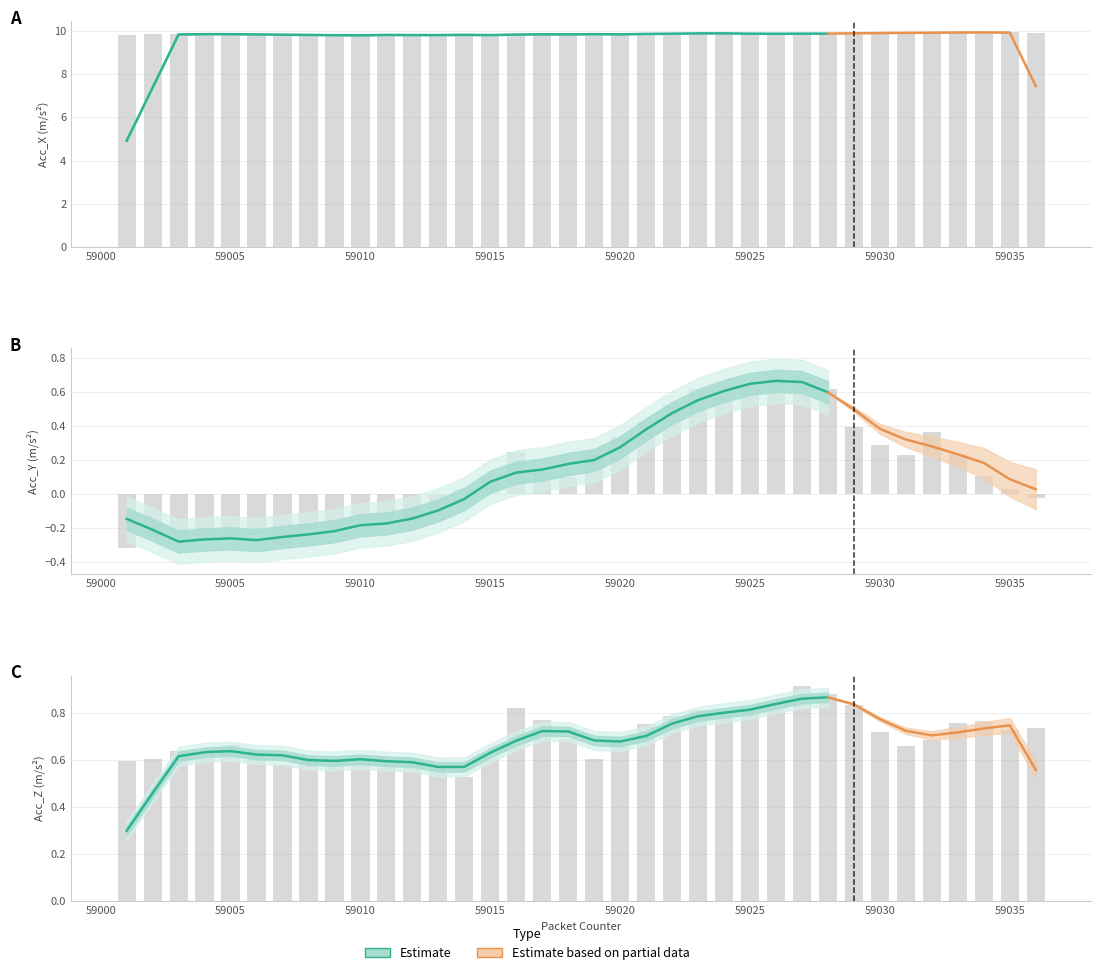

What is the minimum value shown in the chart?

-0.3